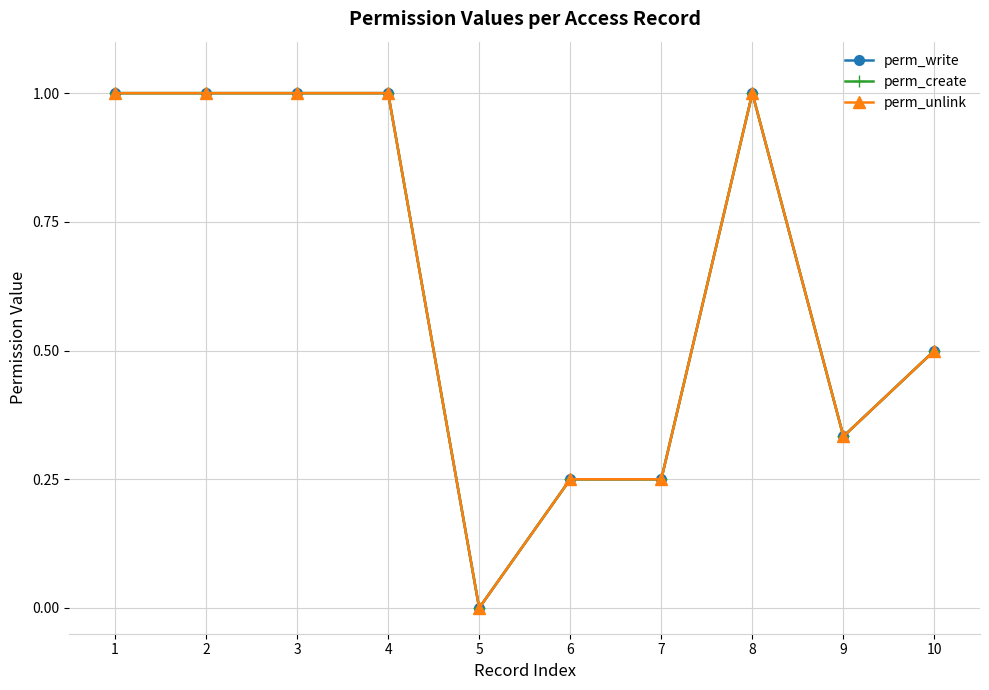

Where is the first local maximum for perm_write?

8